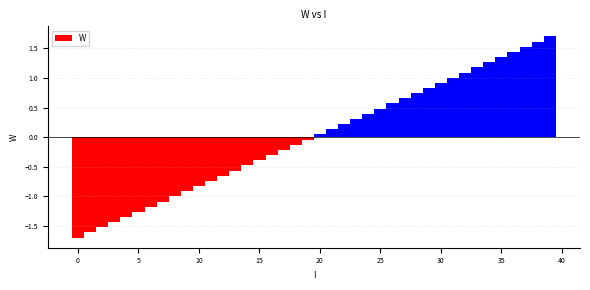

What is the difference between the maximum and minimum values?

3.4